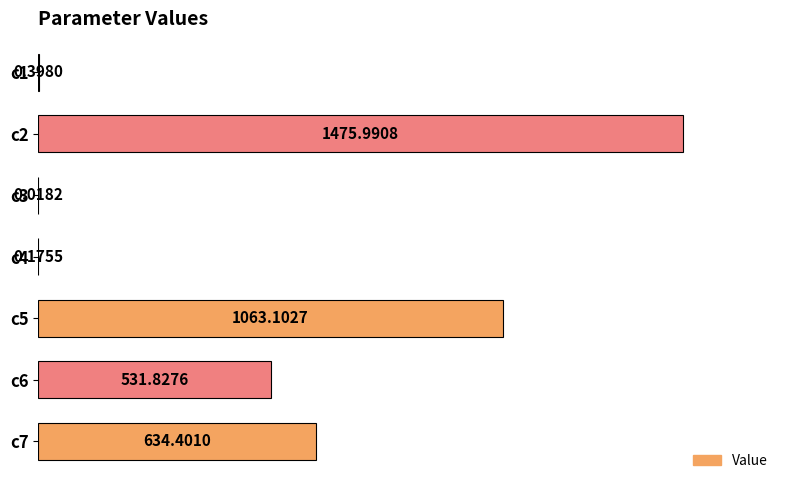

What is the sum of the values at c4 and c2?

1476.2